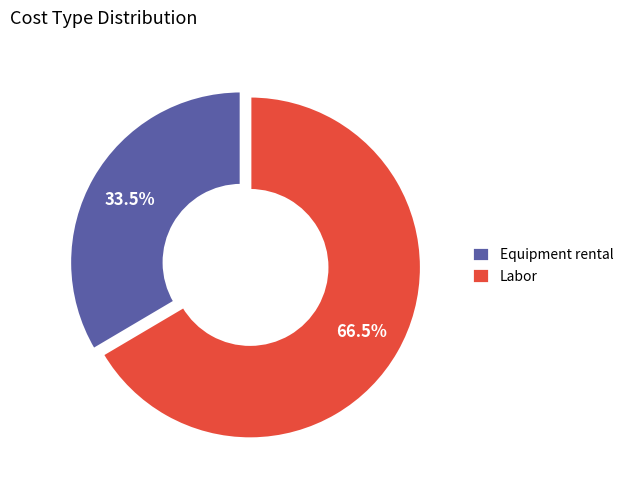

Rank the categories by value from highest to lowest.

Labor, Equipment rental